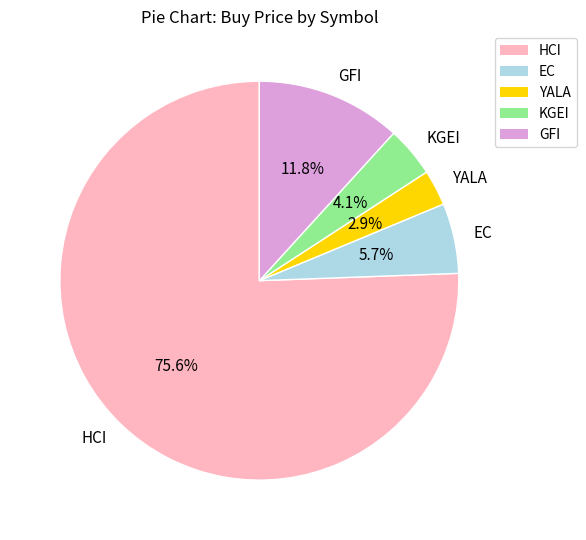

Which slice is the largest?

HCI